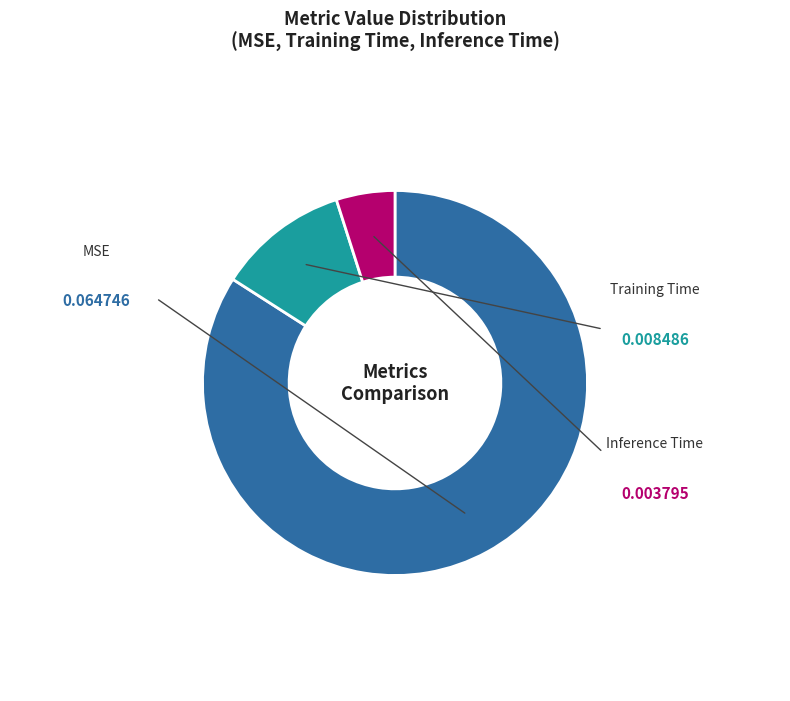

The Training Time slice represents 11% of the pie. True or false?

True